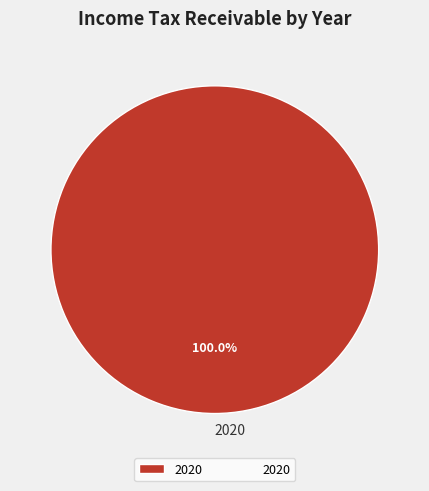

The 2021 slice represents 12% of the pie. True or false?

False